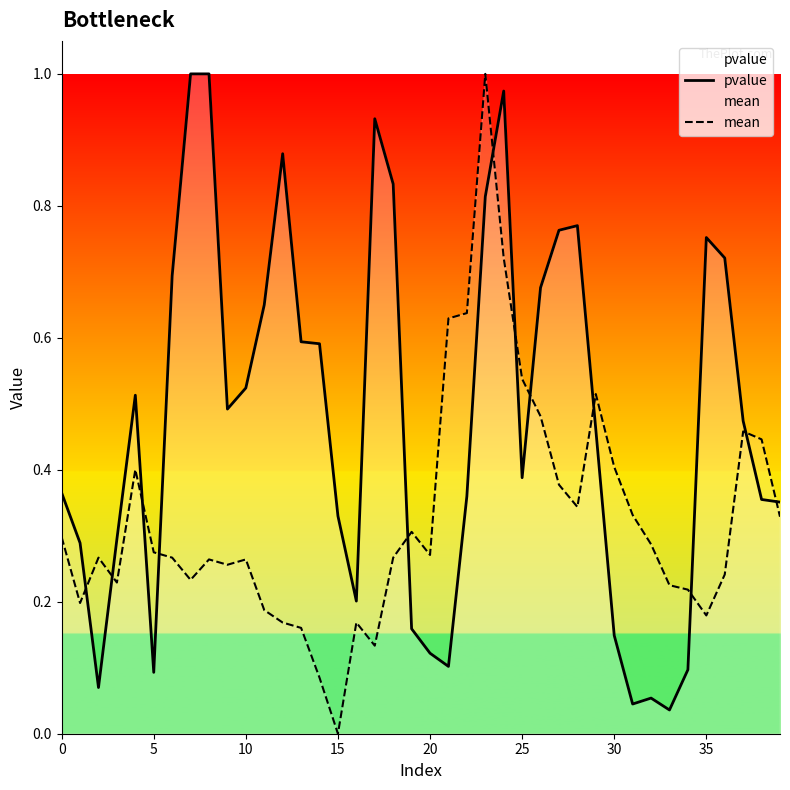

Which label corresponds to the smallest value in the chart?

15